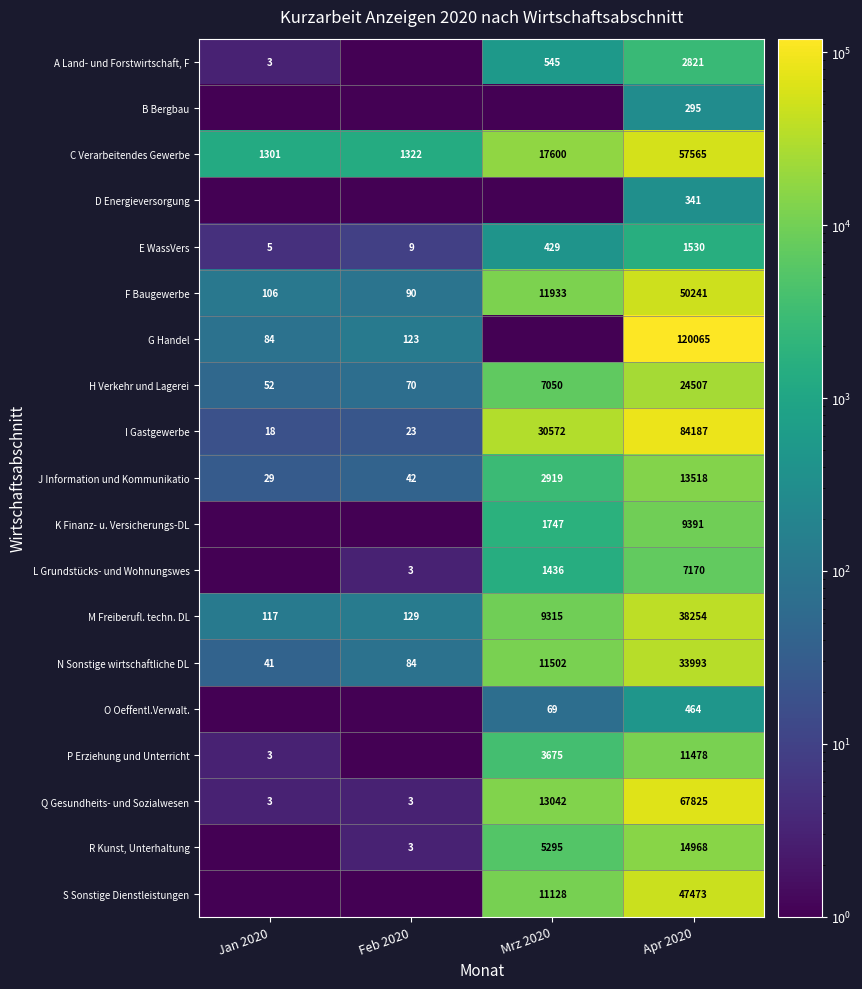

Which category has the highest value across all series?

Apr 2020